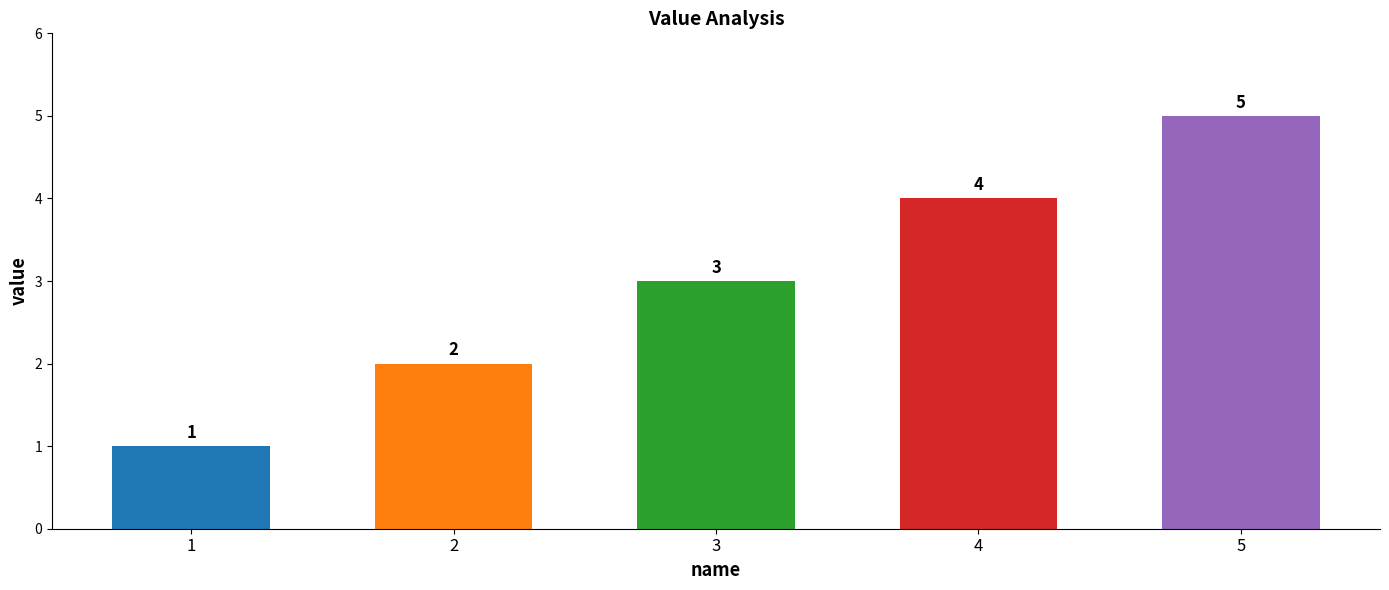

Reading left to right, list all the values displayed in this chart.

1=1	2=2	3=3	4=4	5=5